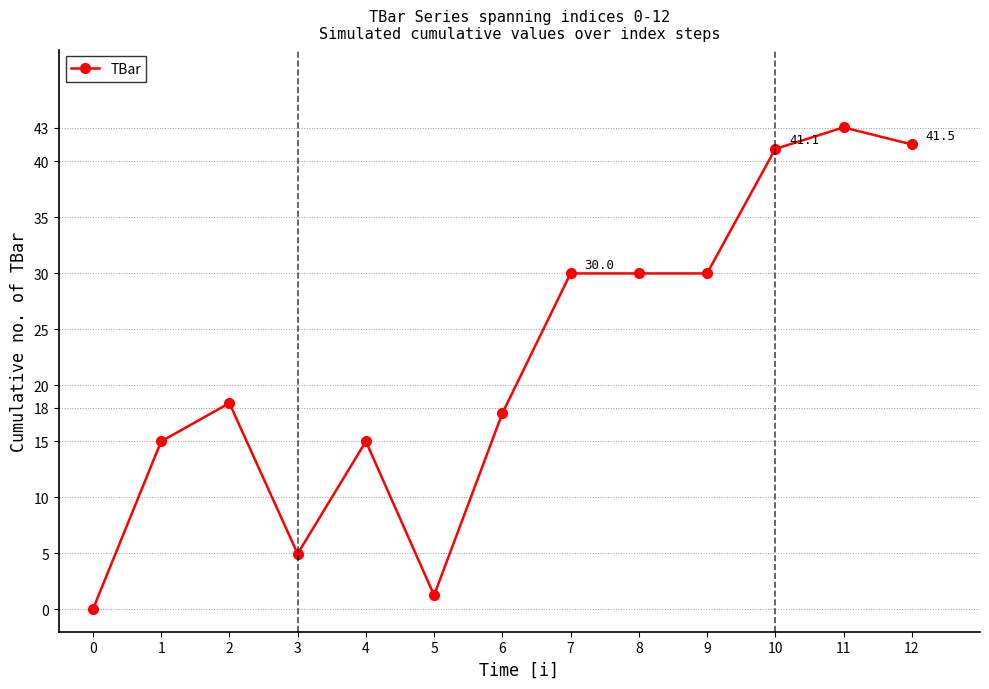

How many lines are shown in the chart?

1